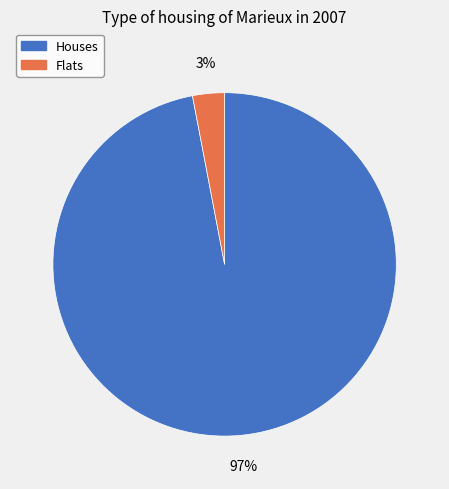

To the nearest percent, what is the difference between the largest and smallest slice percentages?

94%